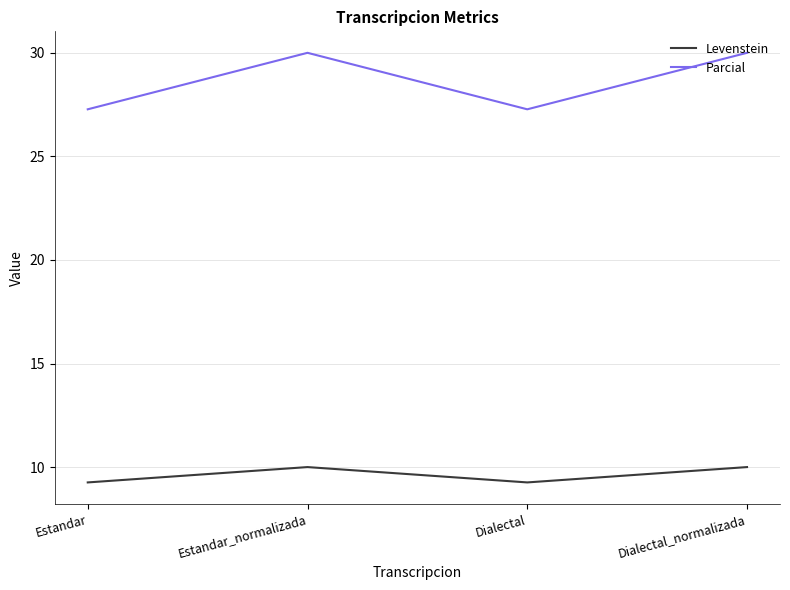

The Parcial series shows 43.1 at Estandar_normalizada. True or false?

False